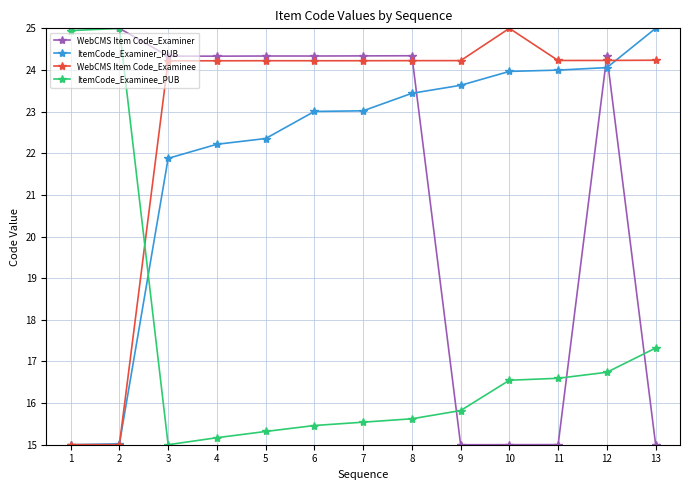

At how many categories does at least one series exceed 16?

13